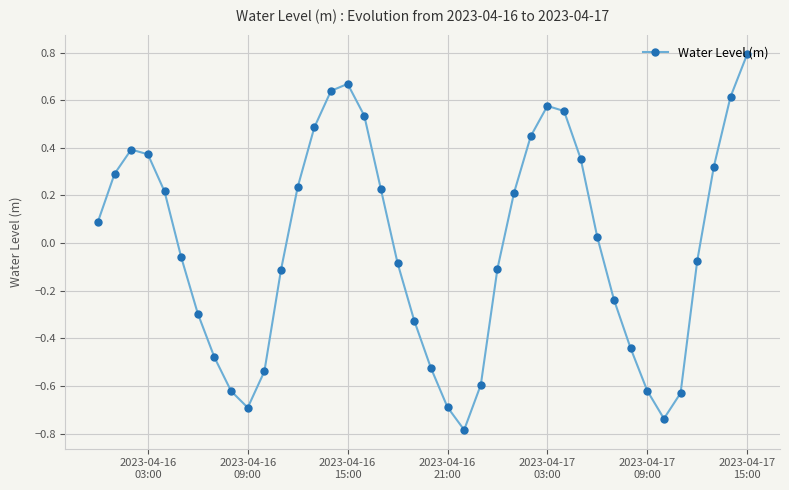

What is the smallest value displayed?

-0.8